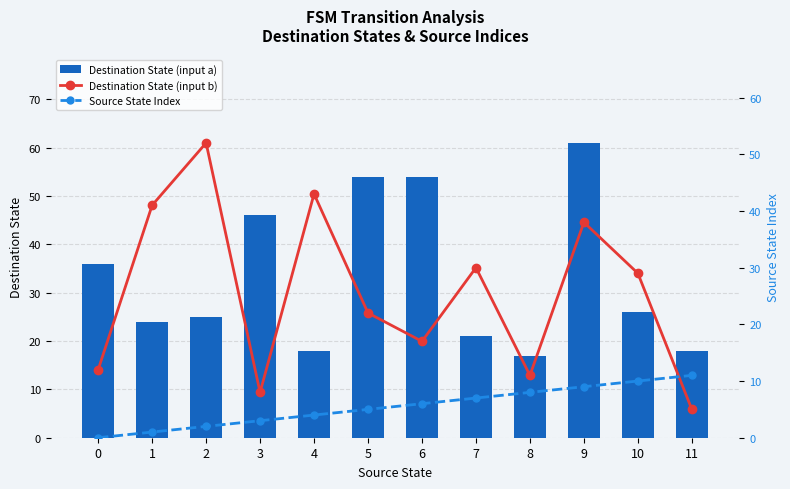

Rank the series by their average value, from highest to lowest.

Destination State (input a), Destination State (input b), Source State Index